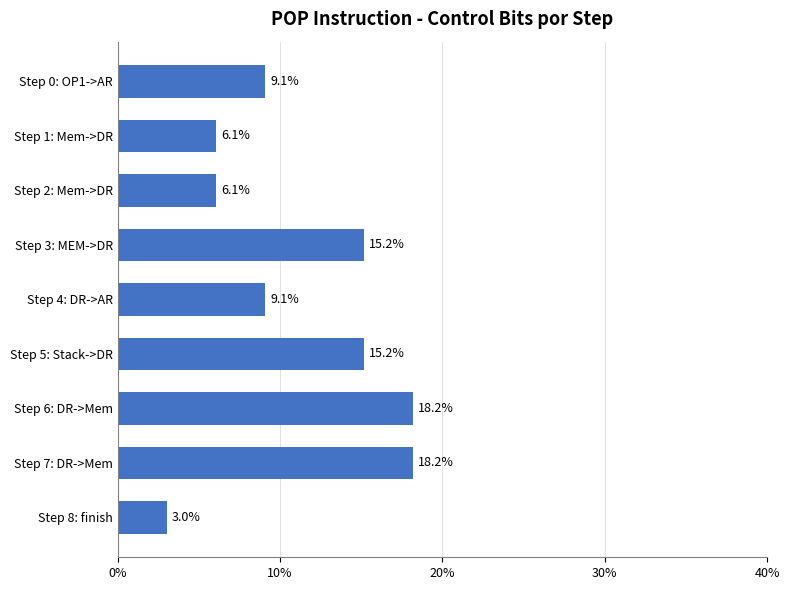

What is the difference between the maximum and minimum values?

15.2